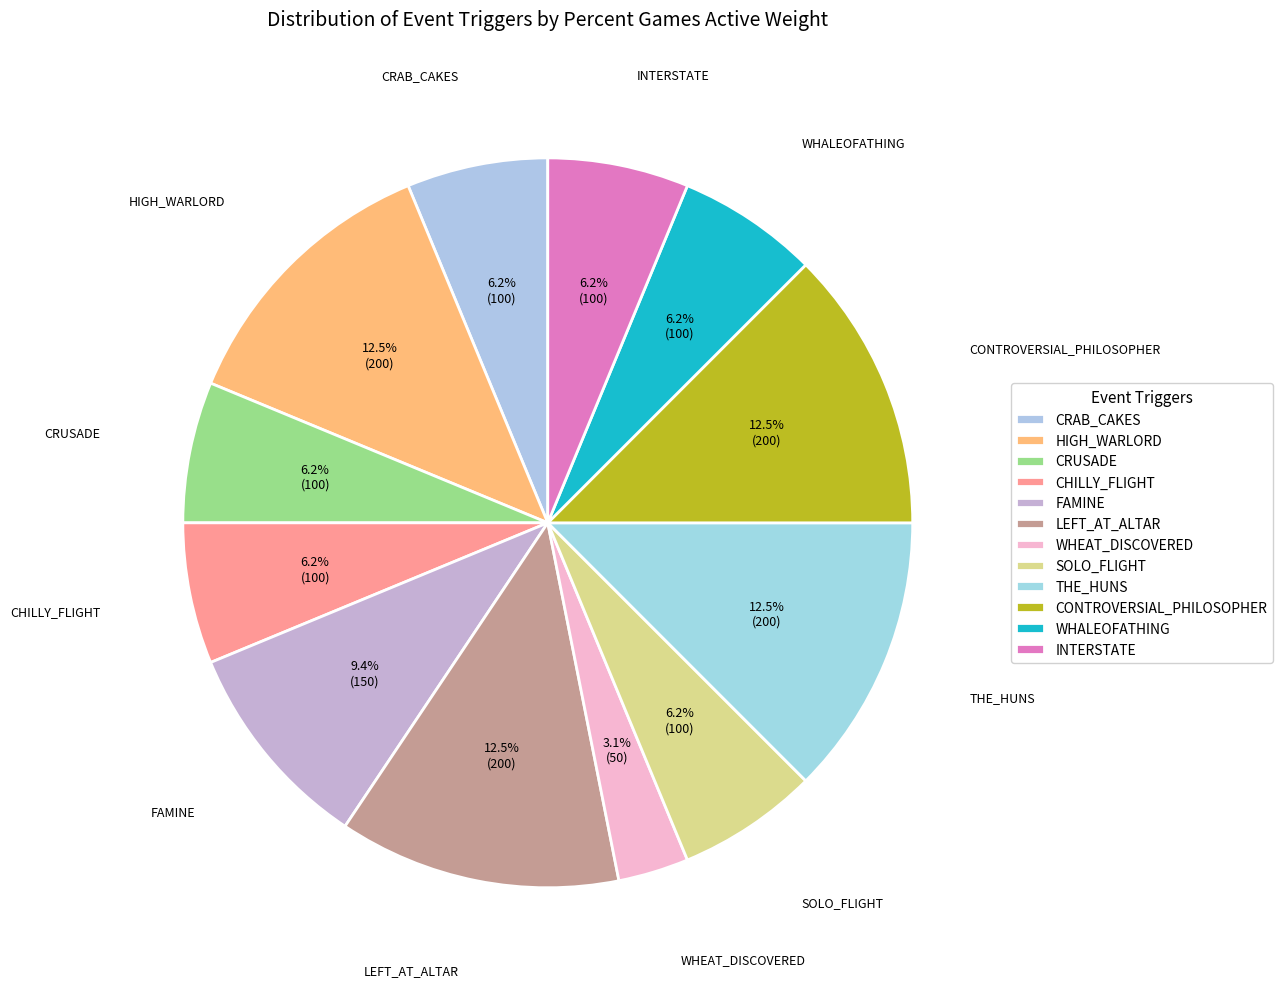

How many slices are in this pie chart?

12